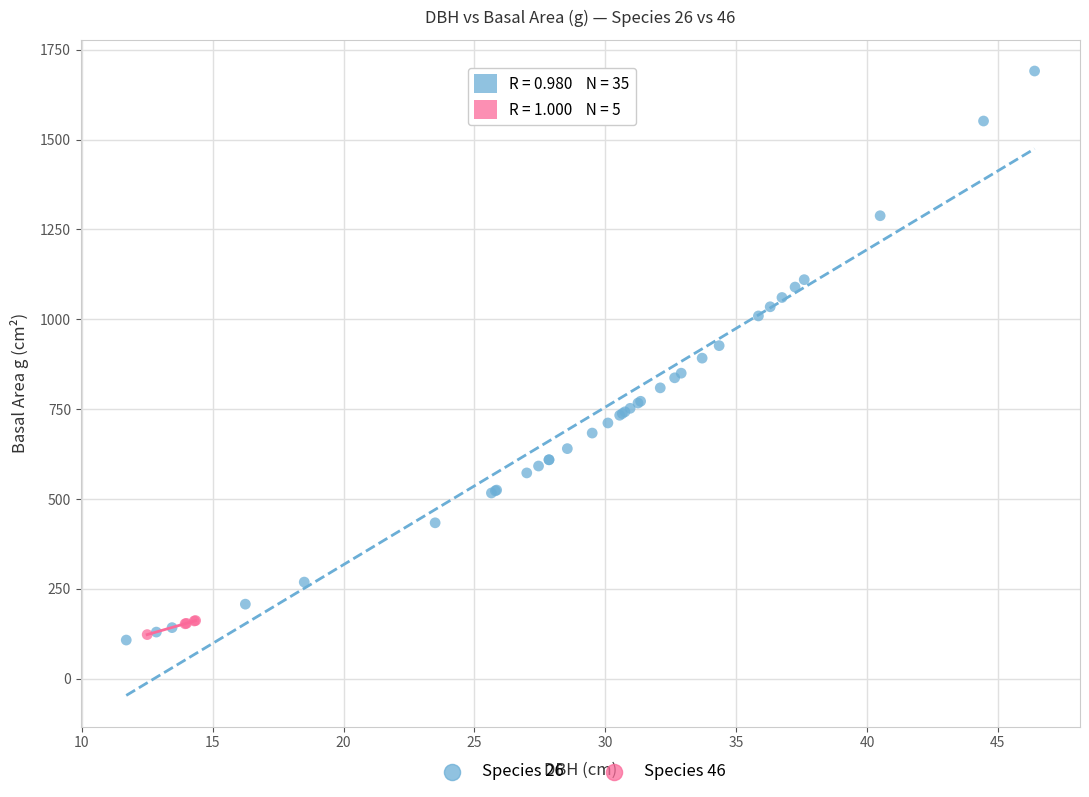

What are all the series names shown in the legend?

Species 26, Species 46